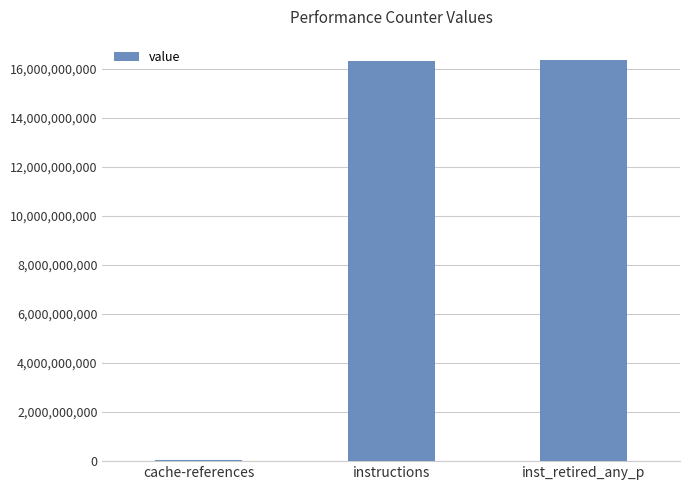

The value at instructions is 25446931002. True or false?

False